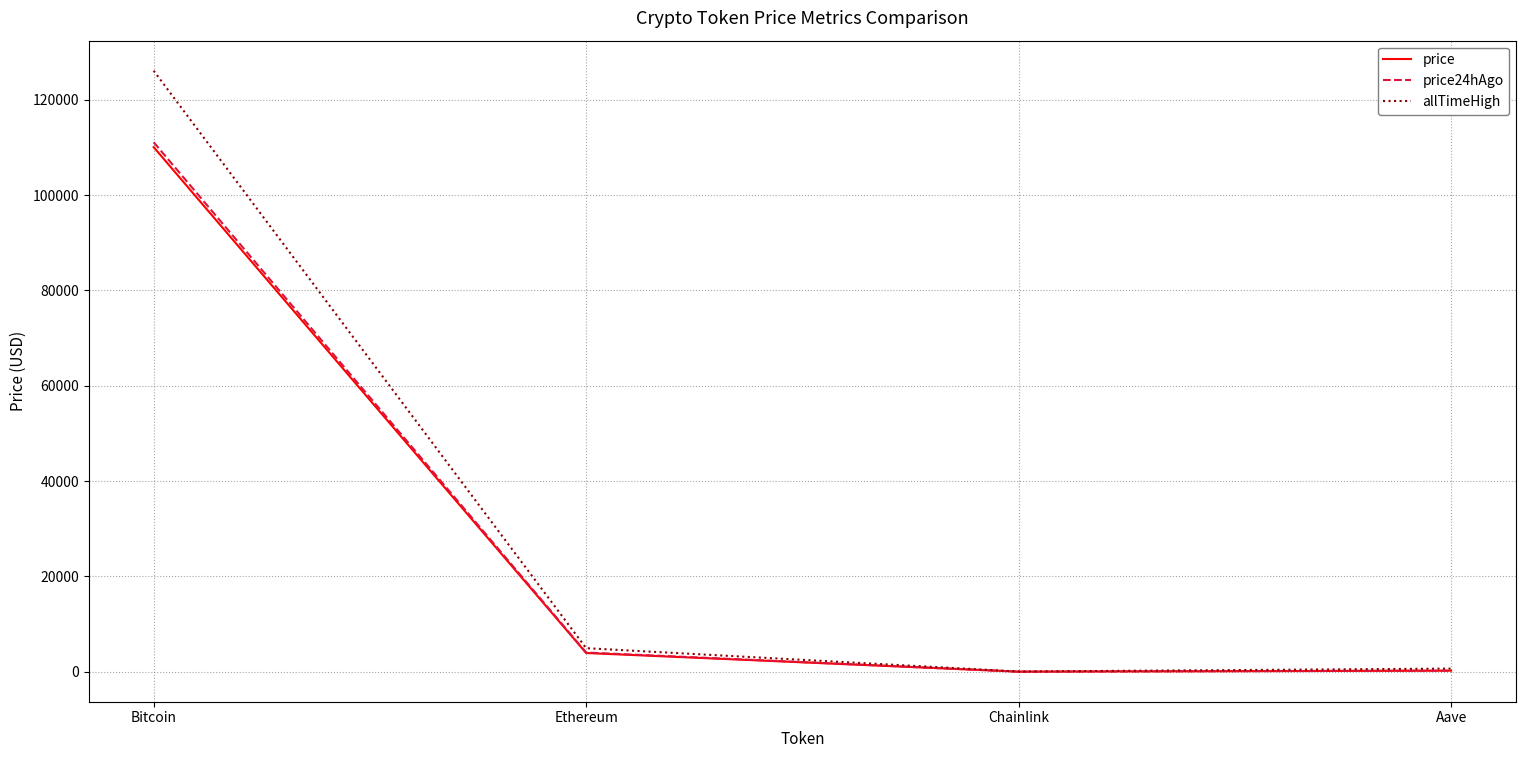

How many values in the allTimeHigh series are below 4946?

2